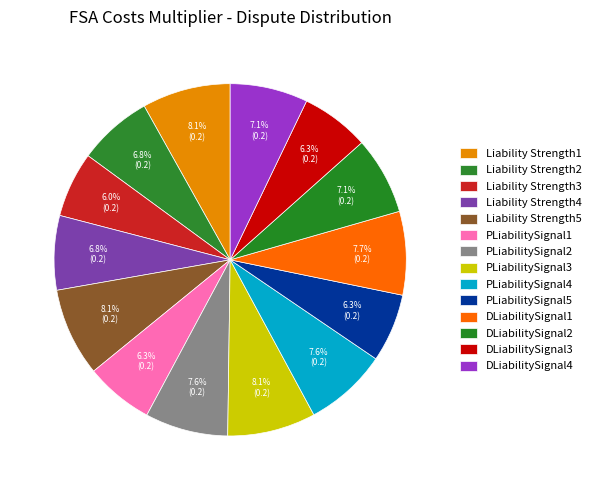

How many slices are in this pie chart?

14